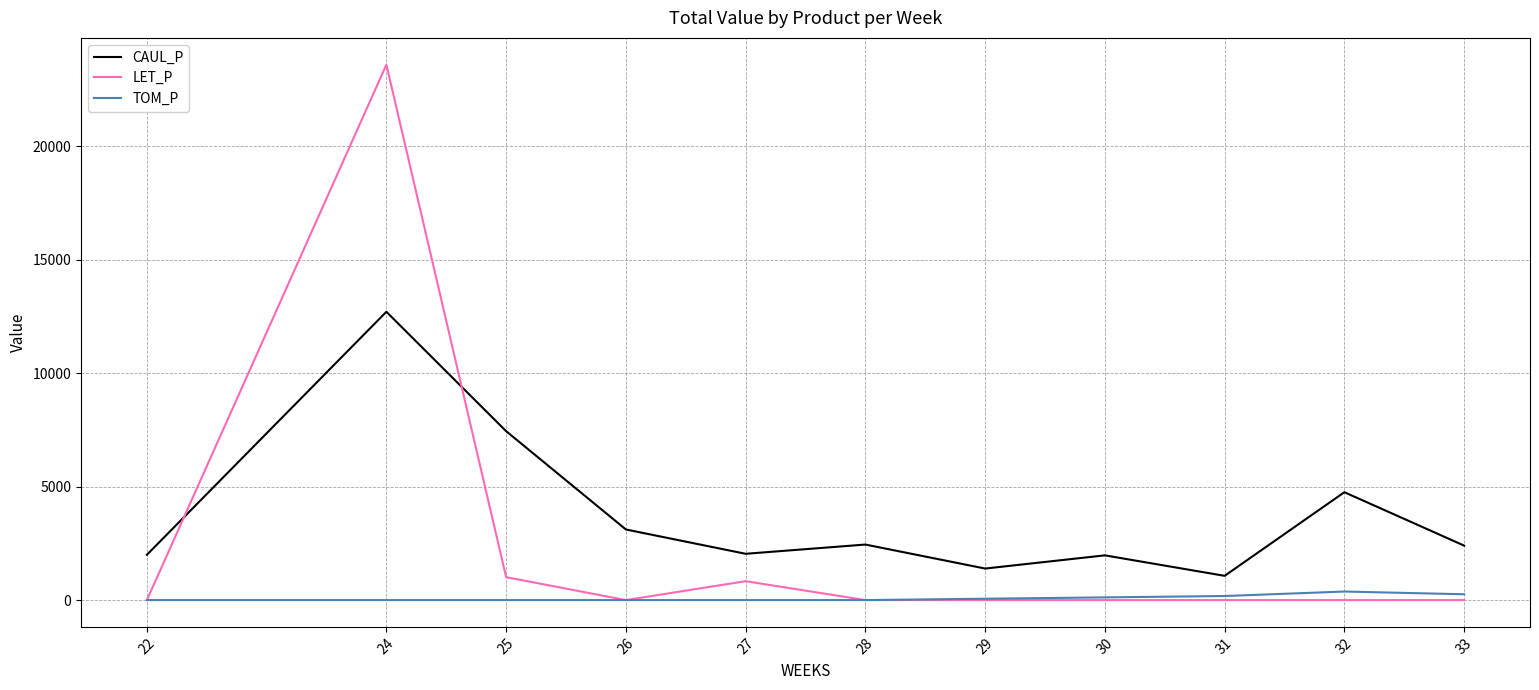

True or false: TOM_P and CAUL_P intersect in this chart.

False